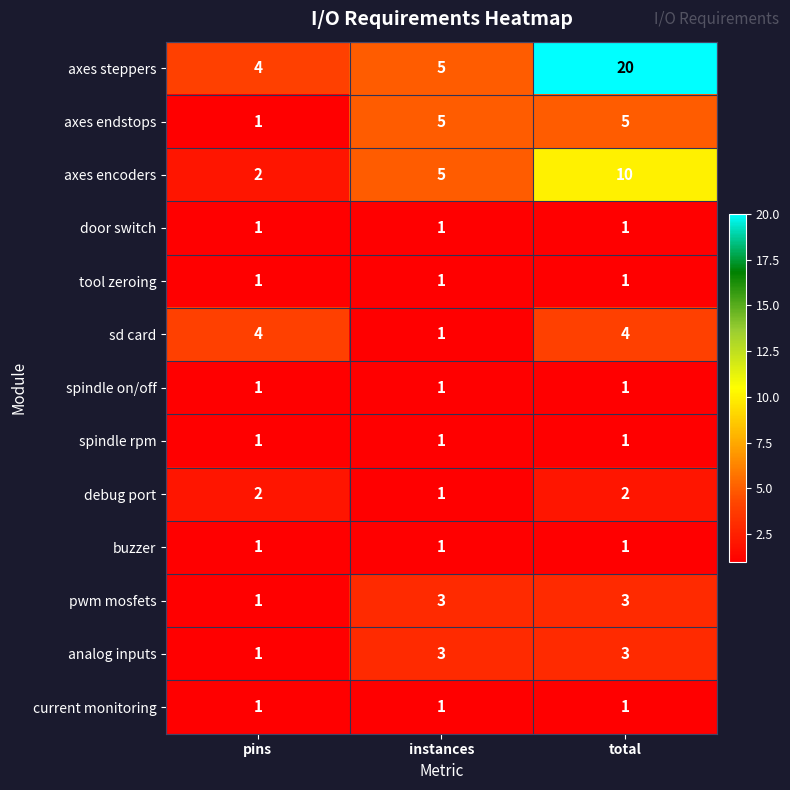

Where is debug port nearest to the value 1?

instances